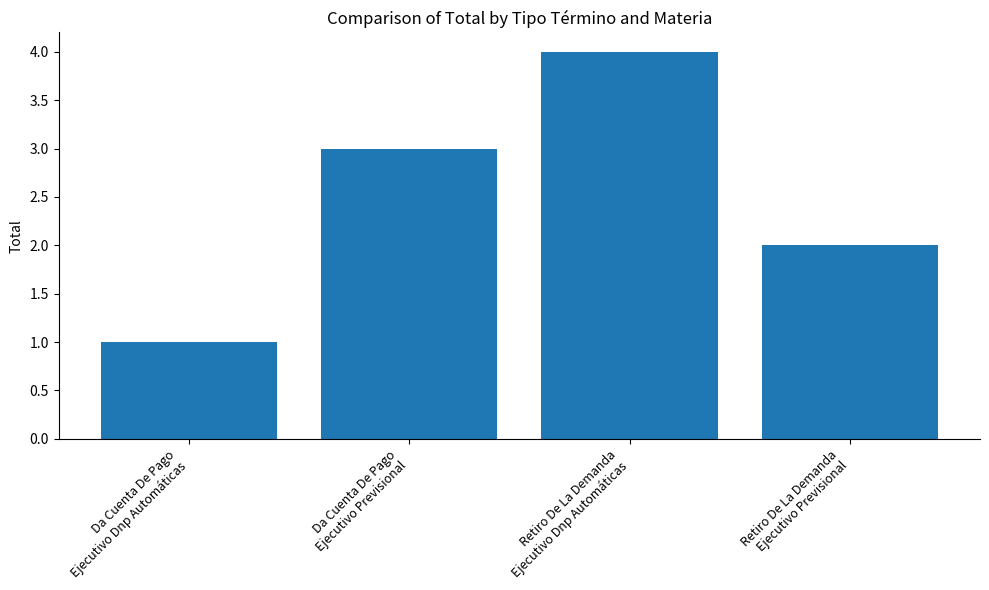

What is the maximum value shown in the chart?

4